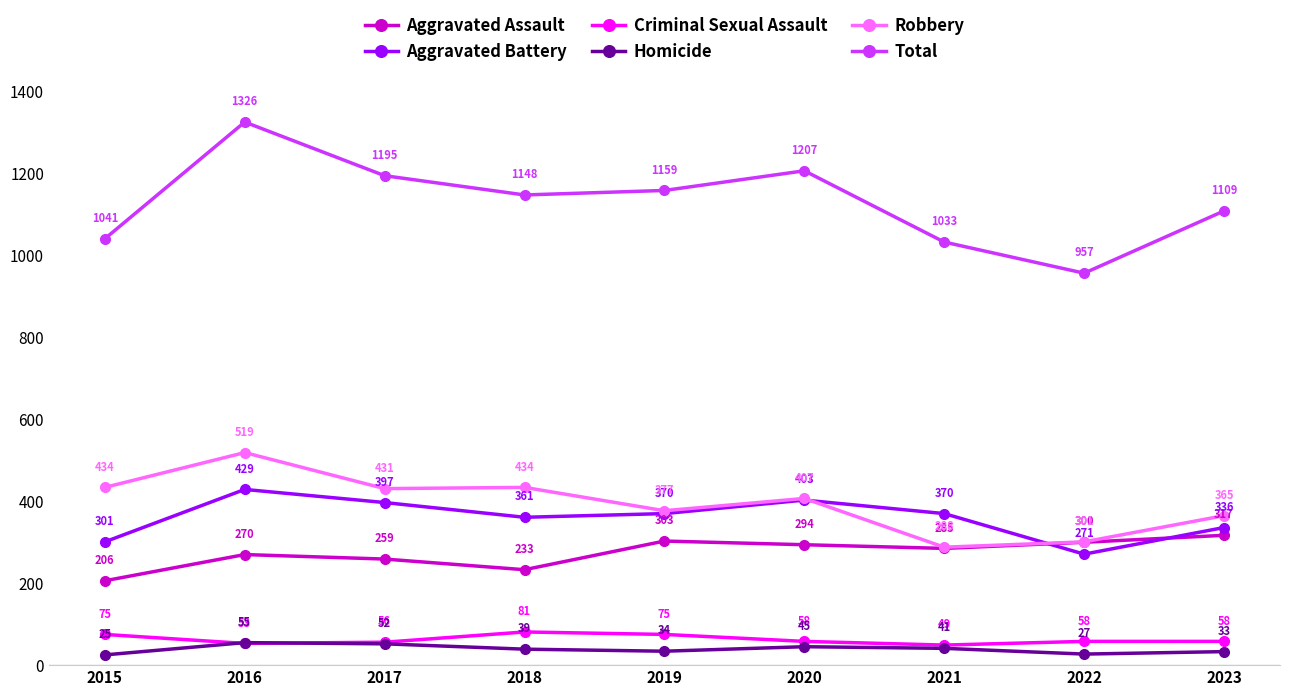

Between which two adjacent categories do Robbery and Aggravated Battery first intersect?

2020 and 2021